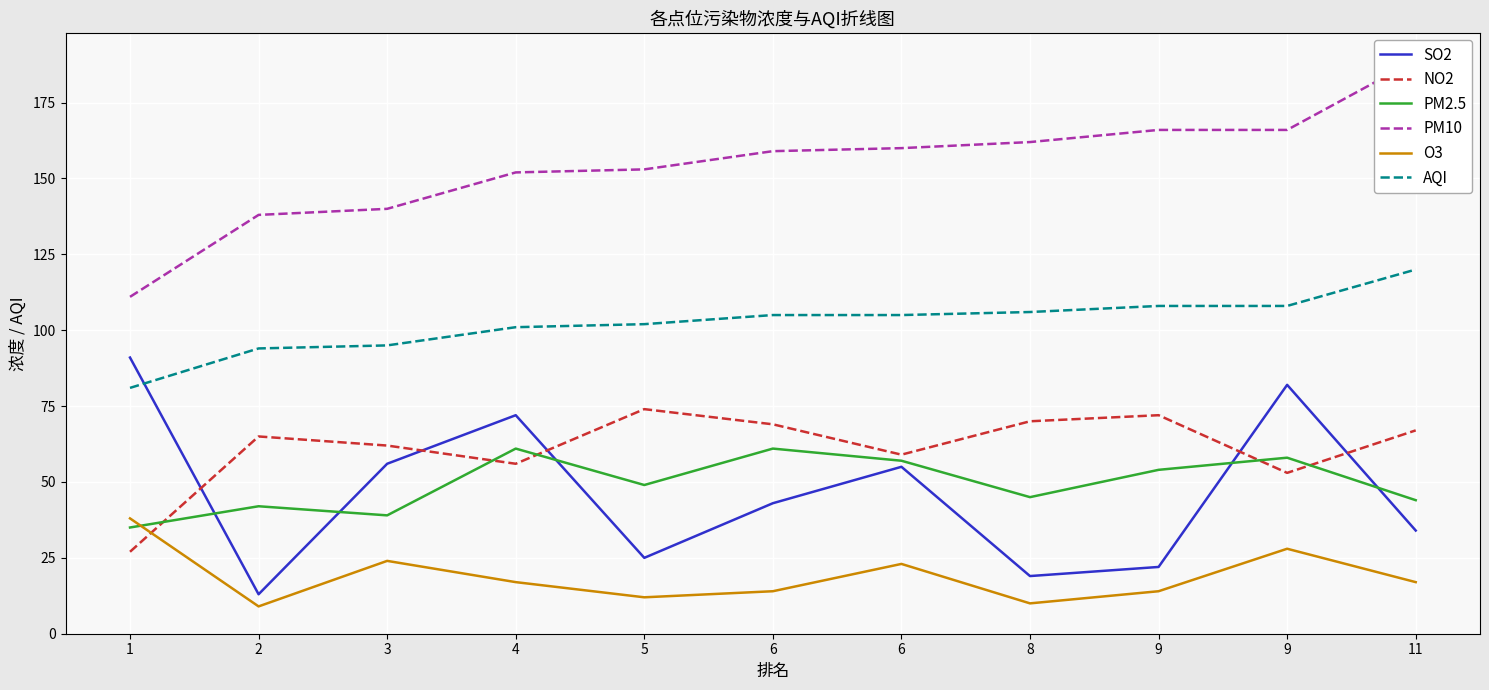

Count the number of data series in this chart.

6